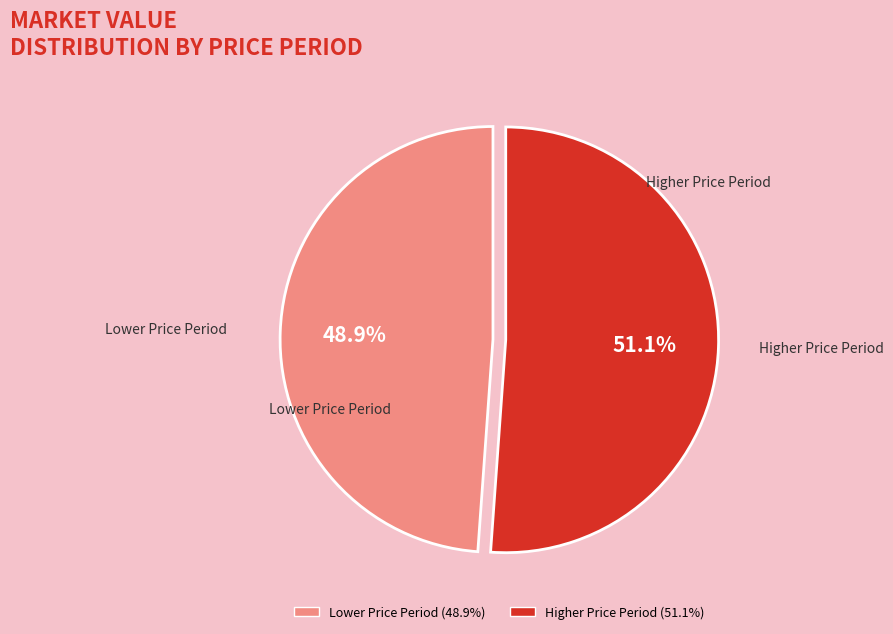

Does any single category account for the majority?

Yes